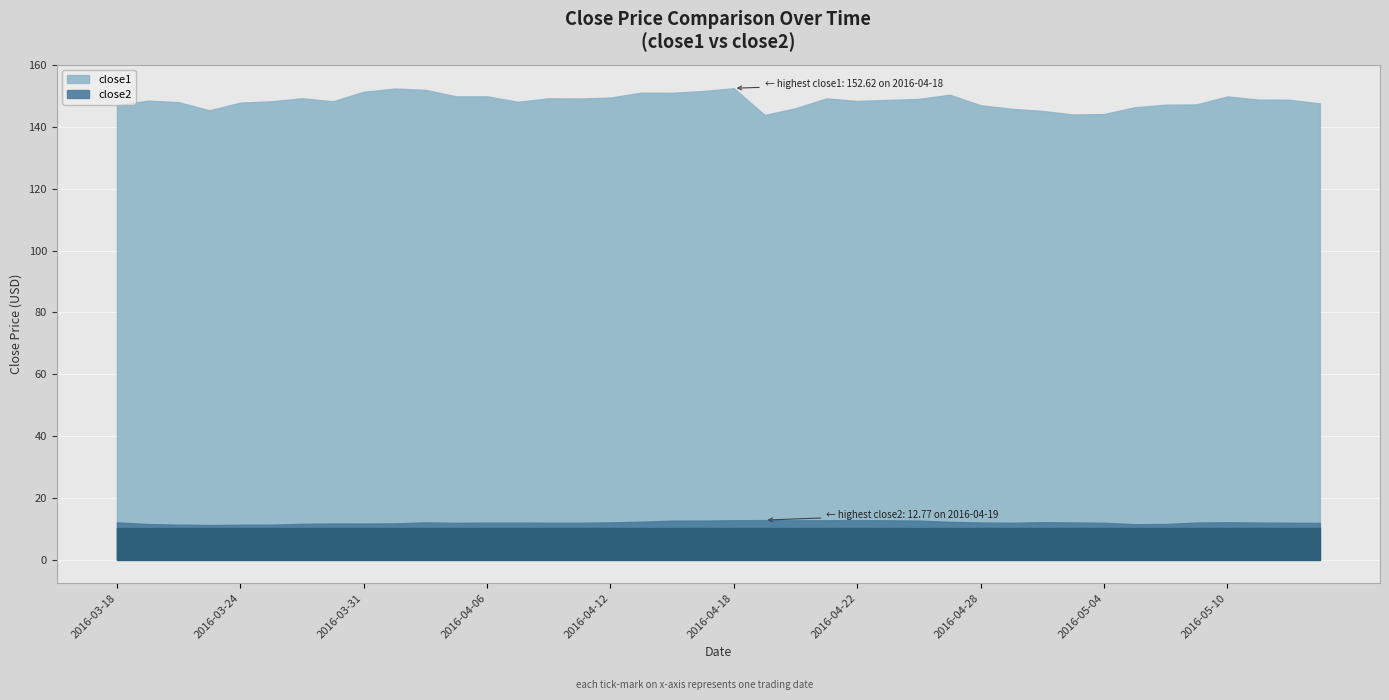

Which series changed the most between 2016-04-06 and 2016-04-11?

close1